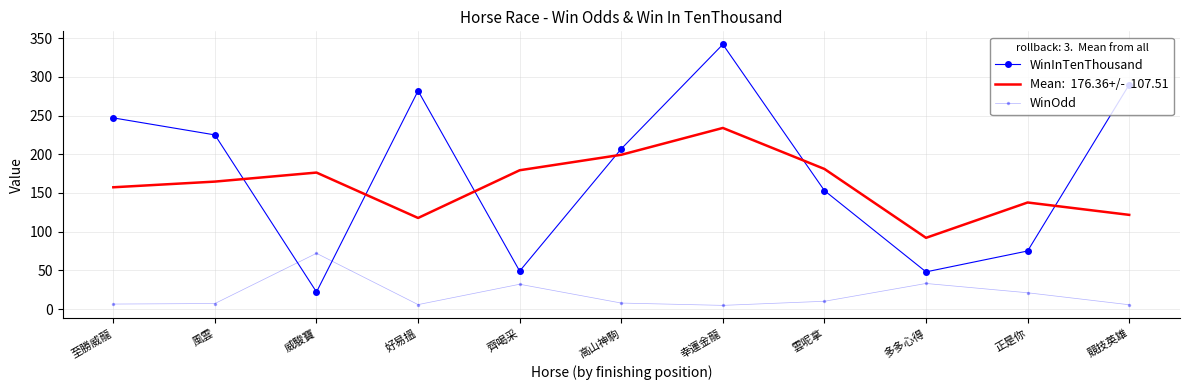

What is the spread (max minus min) of values at 正是你?

116.7